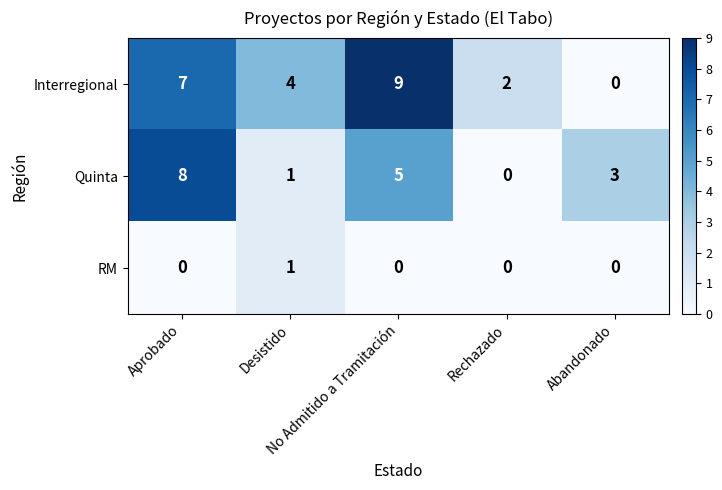

Which series has the largest total across all categories?

Interregional